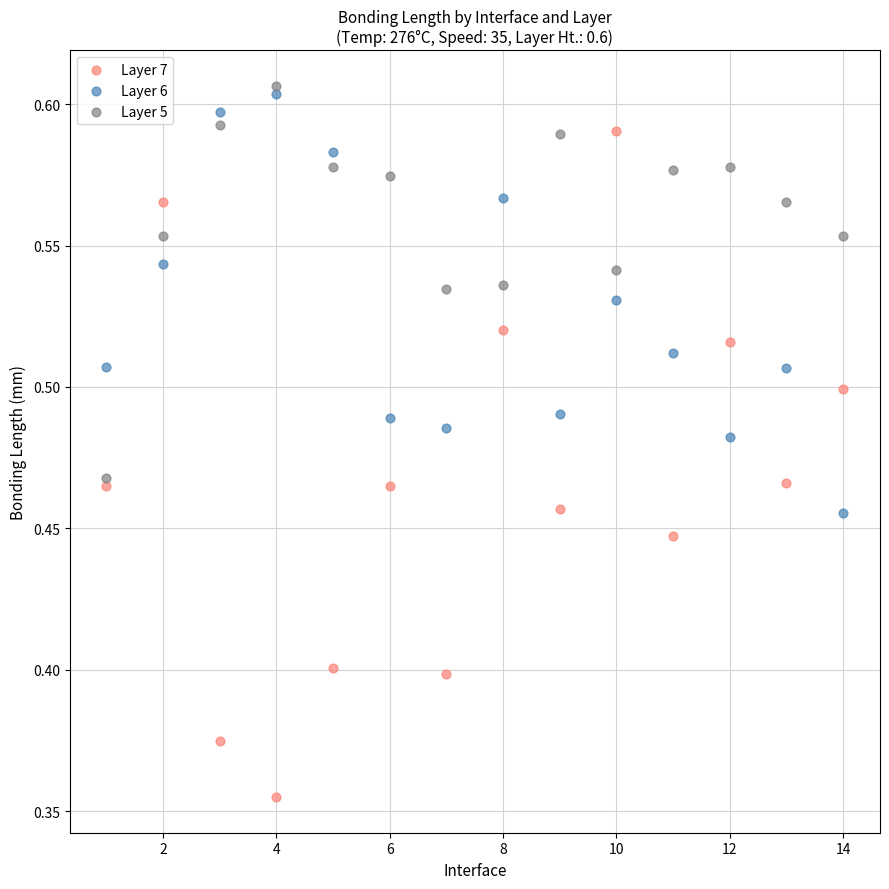

Which series contains the lowest Y value?

Layer 7